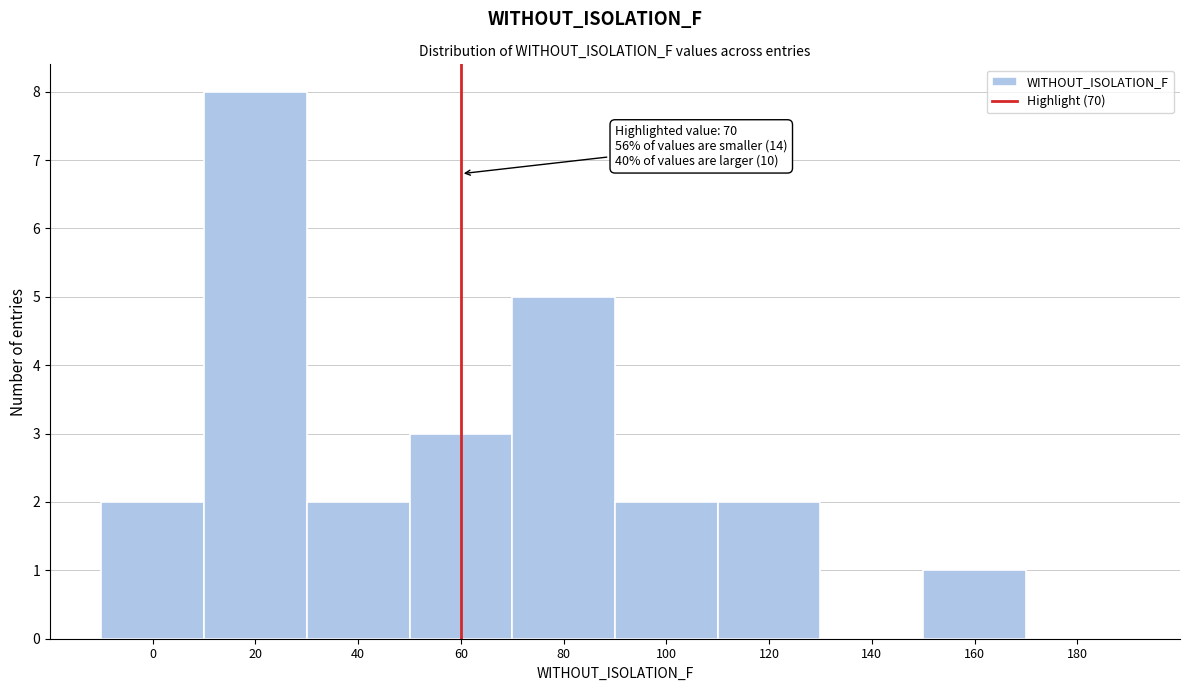

Reading left to right, list all the values displayed in this chart.

0=2	20=8	40=2	60=3	80=5	100=2	120=2	140=0	160=1	180=0